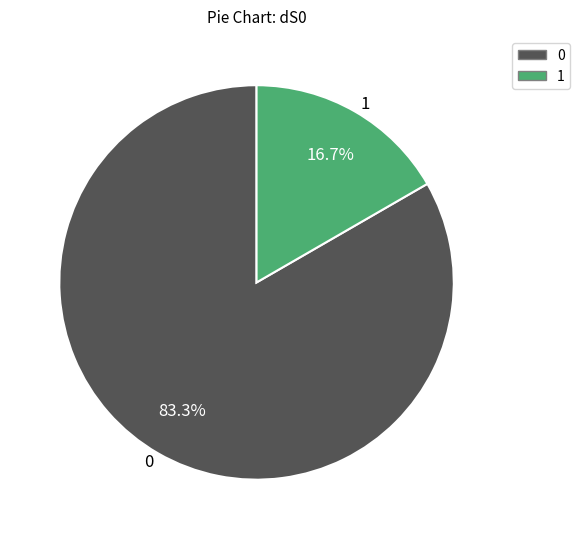

How many slices are in this pie chart?

2